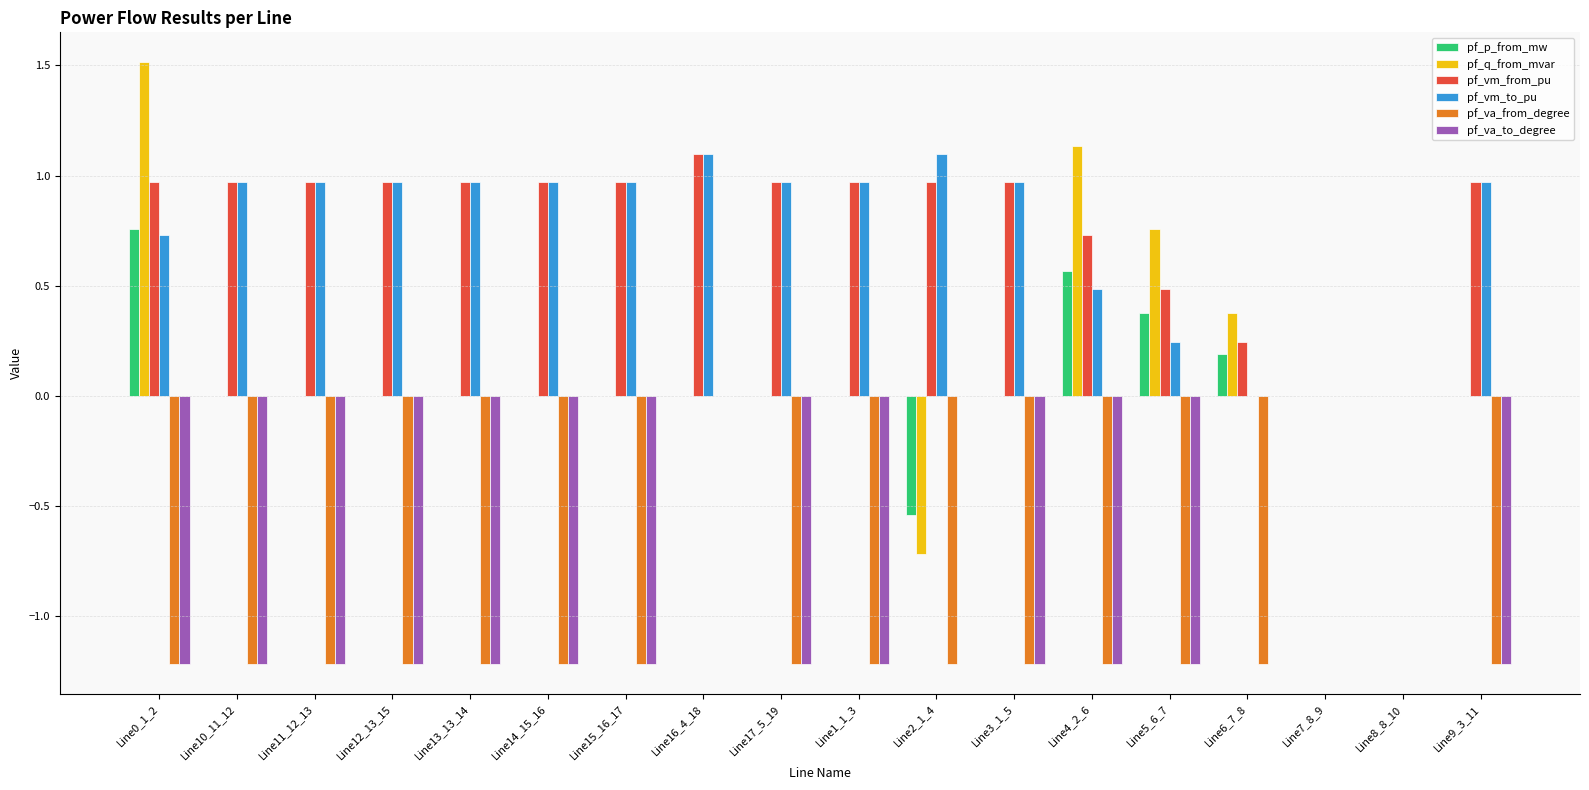

What are all the series names shown in the legend?

pf_p_from_mw, pf_q_from_mvar, pf_vm_from_pu, pf_vm_to_pu, pf_va_from_degree, pf_va_to_degree